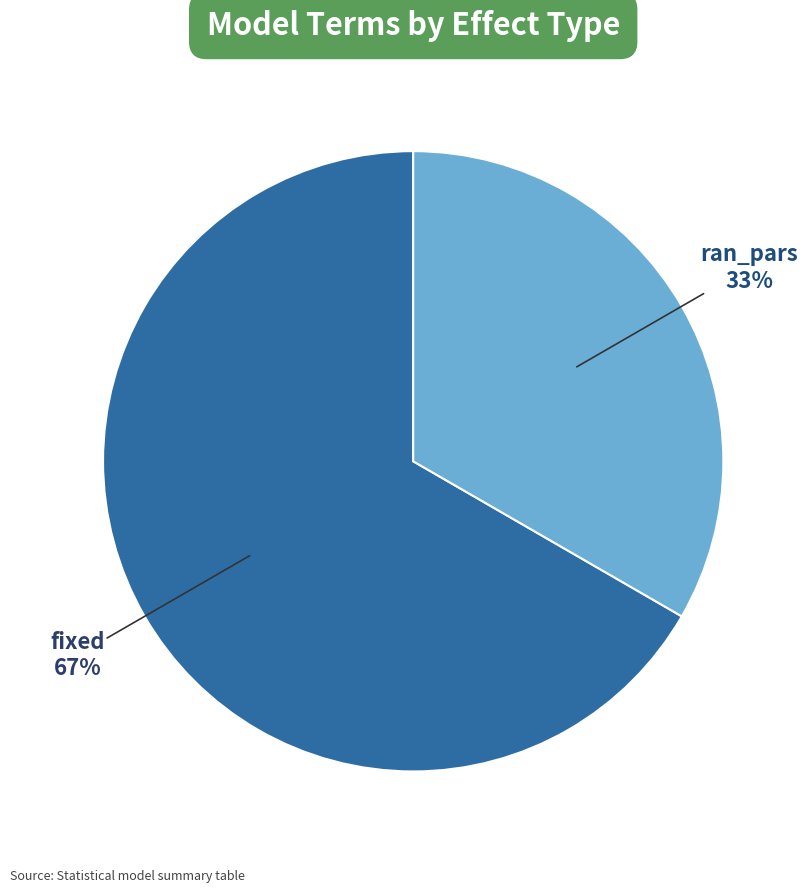

What is the smallest slice in the pie chart?

ran_pars